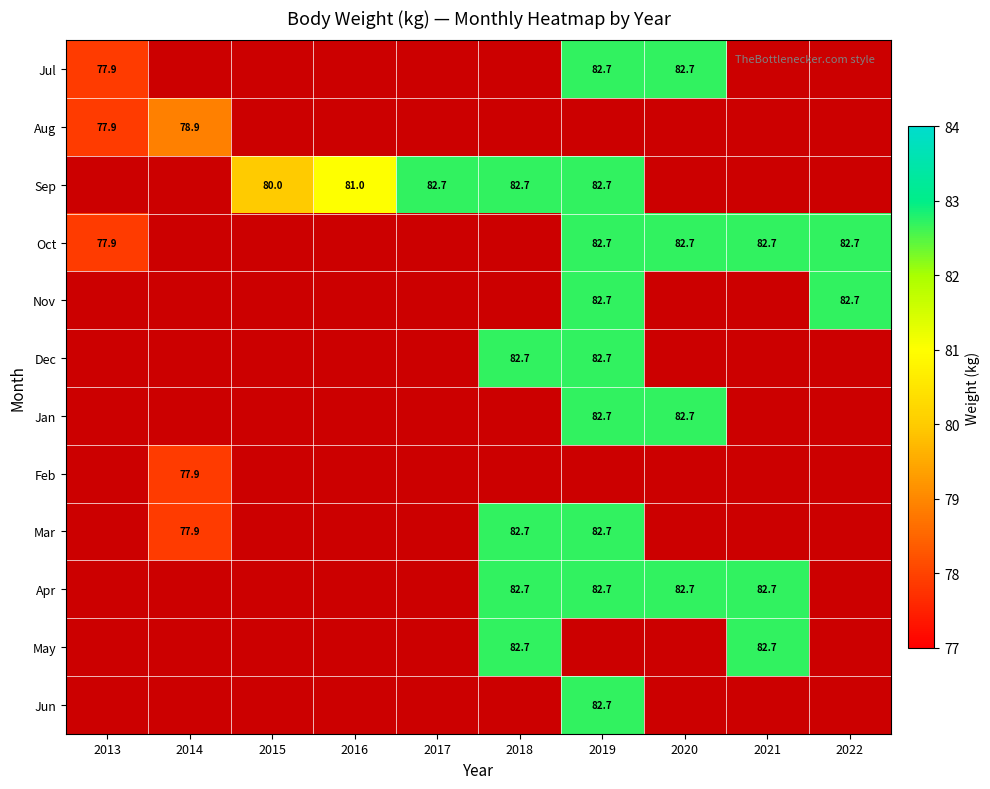

Which label corresponds to the smallest value in the chart?

2013